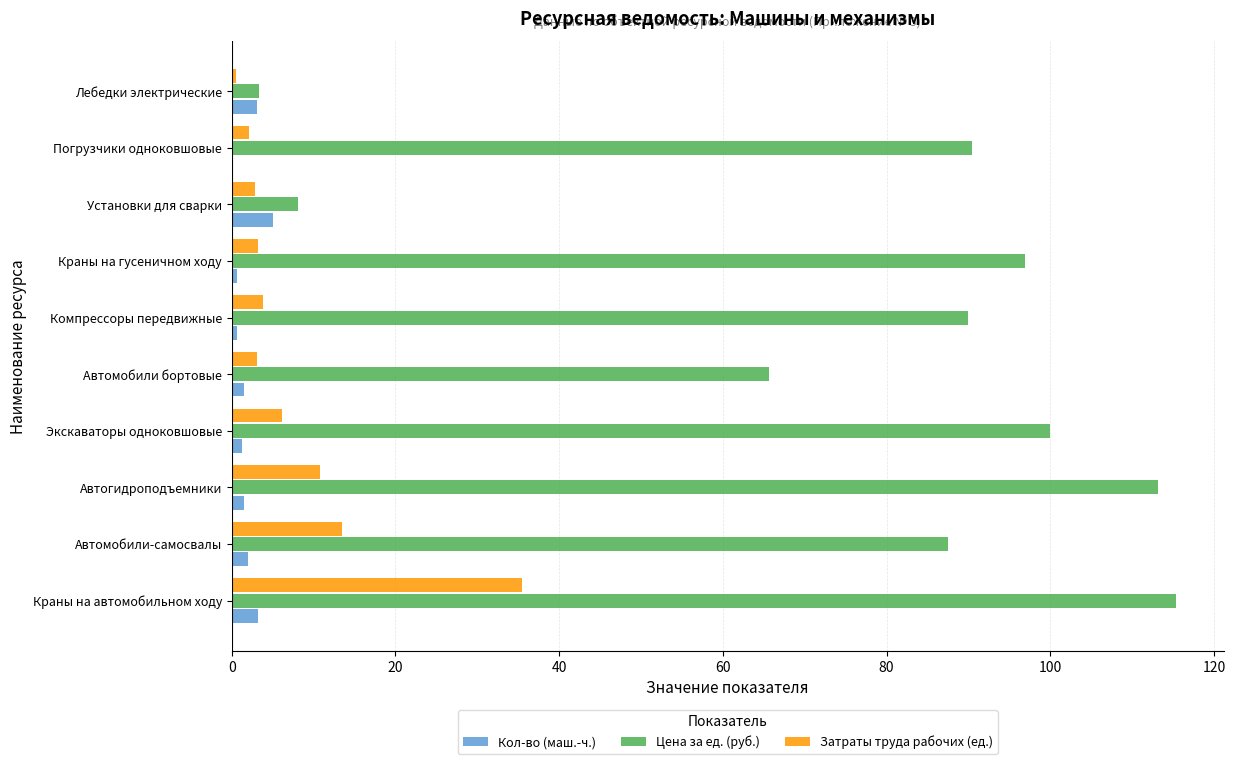

Which category has the highest value in the Затраты труда рабочих (ед.) series?

Краны на автомобильном ходу